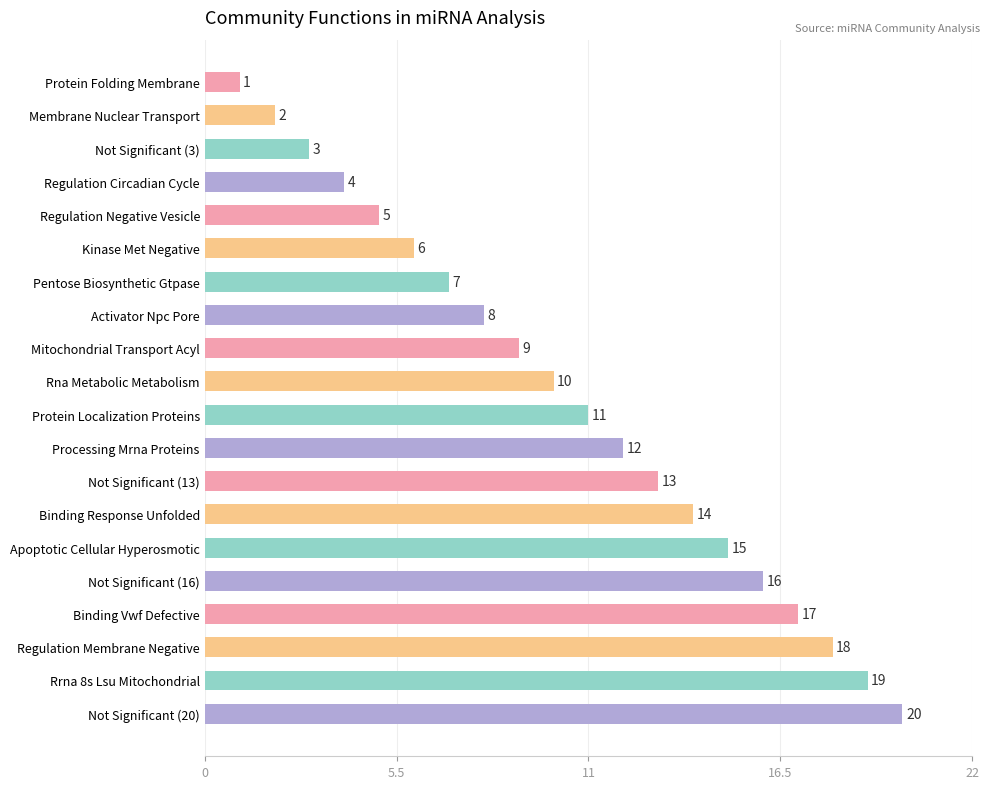

How many values are below 11?

10